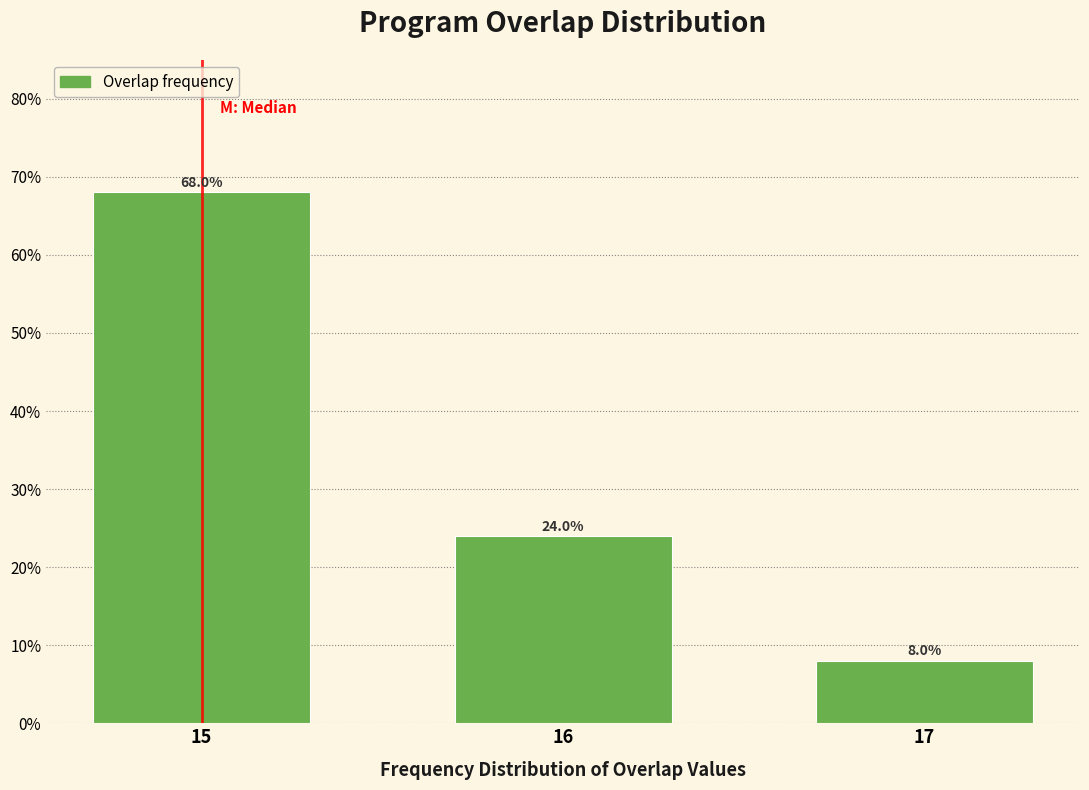

Reading right to left, extract all data points from this chart.

17=8	16=24	15=68